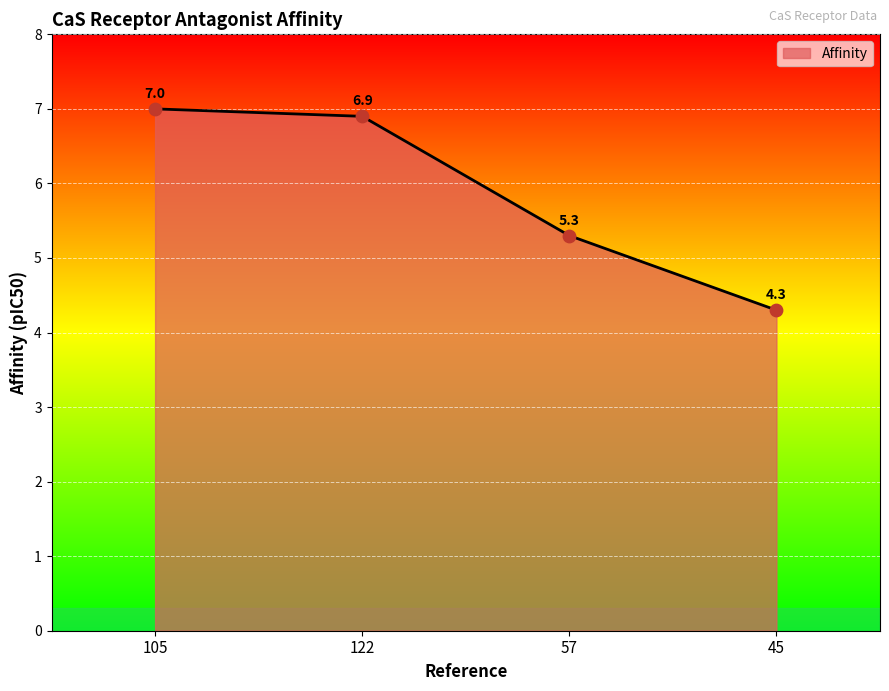

What is the change in value from 105 to 122?

-0.1